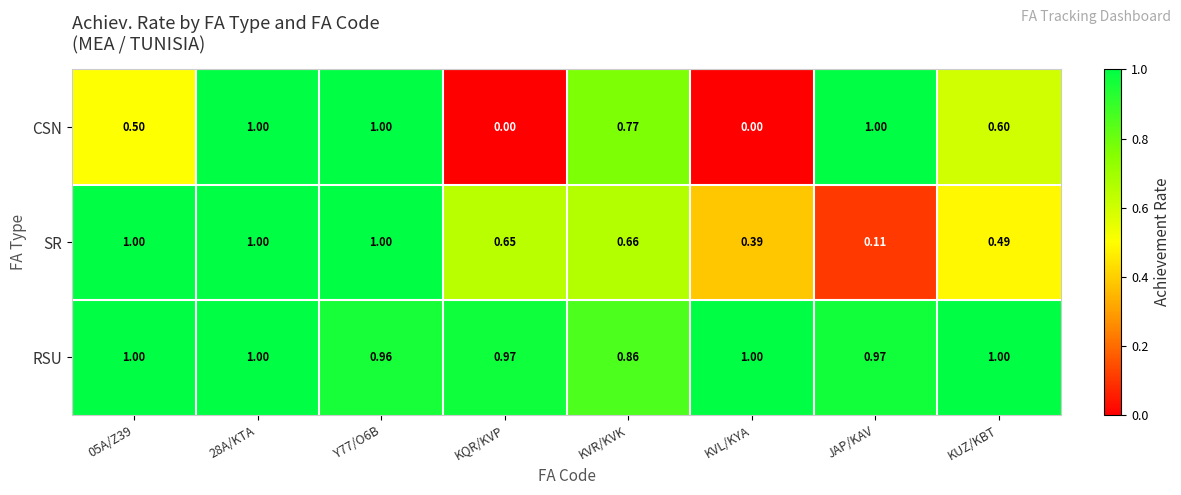

Between 05A/Z39 and KVR/KVK, which series saw the biggest shift?

SR